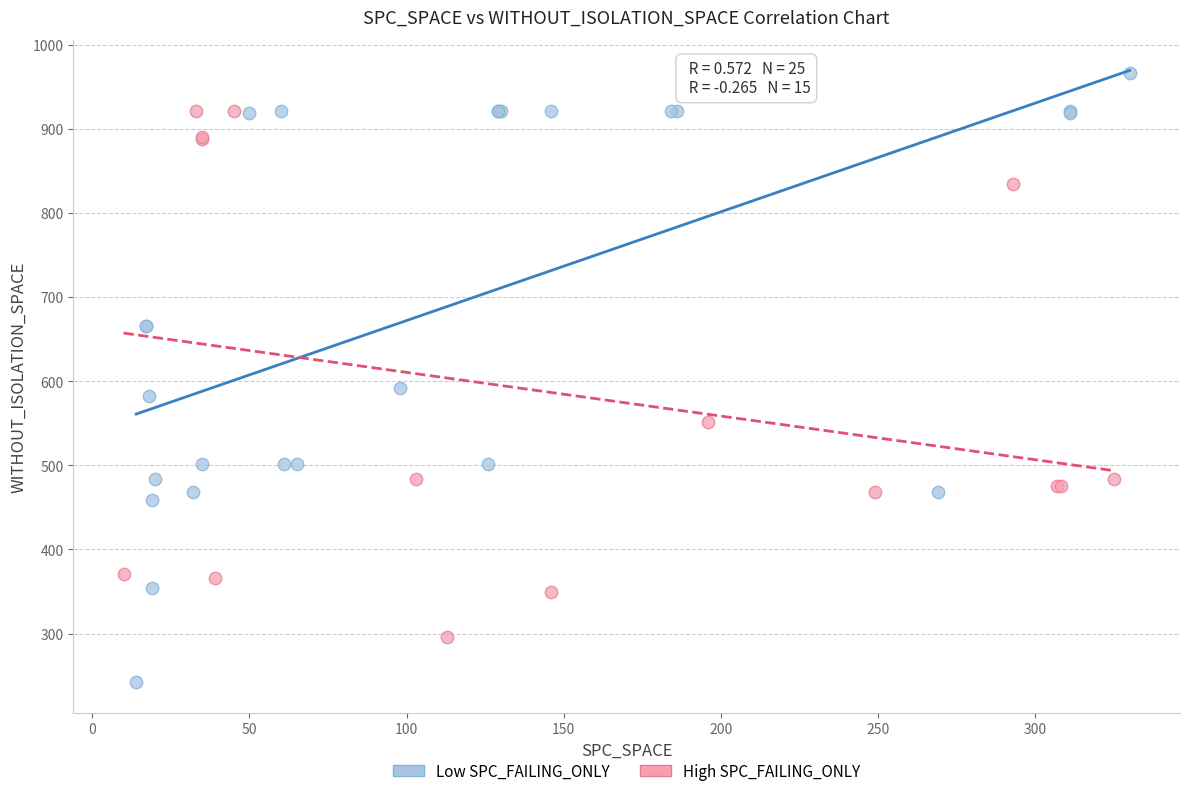

Which series reaches the maximum Y coordinate?

Low SPC_FAILING_ONLY